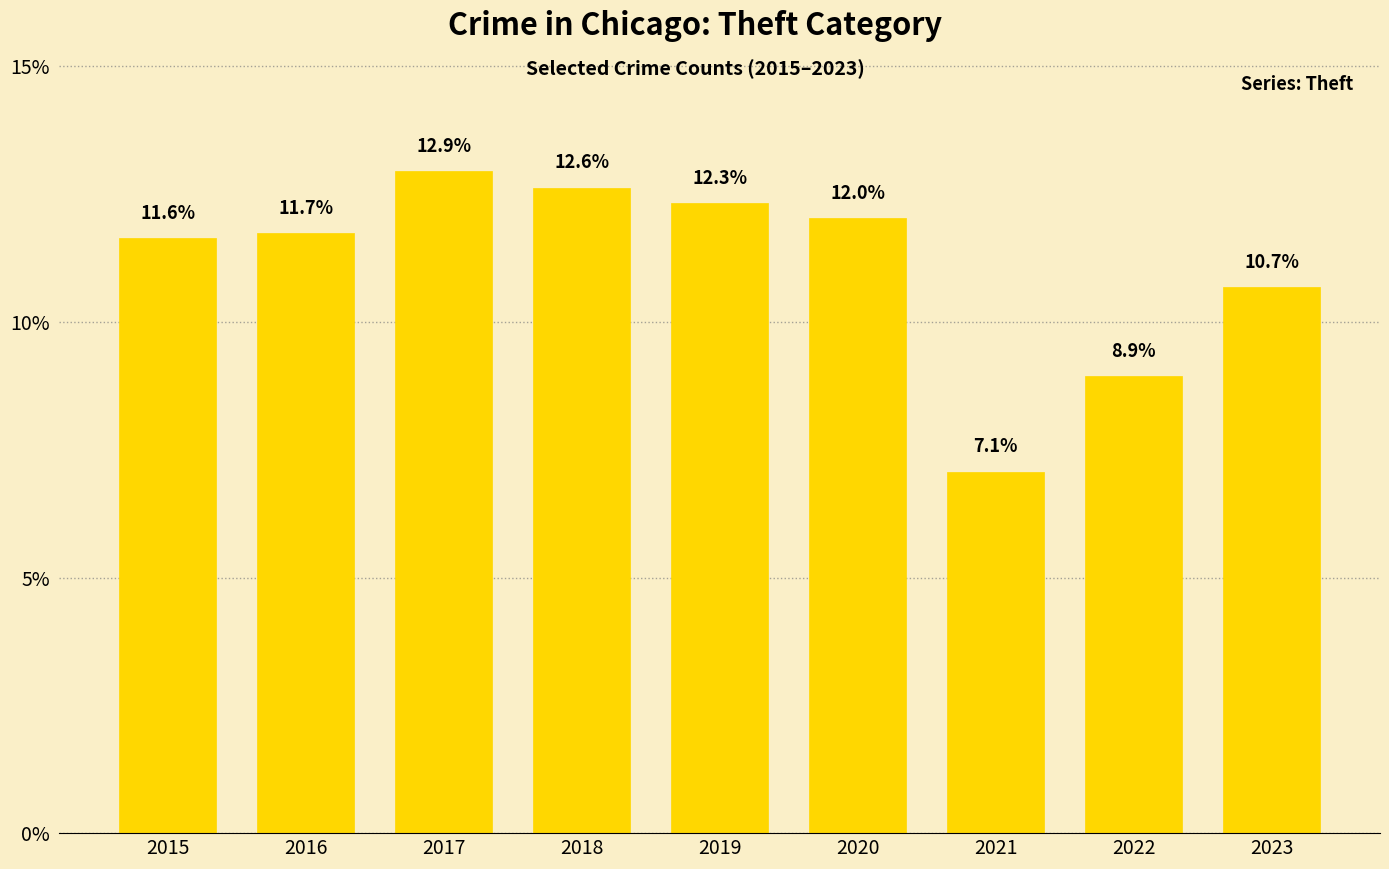

Which has a higher value, 2015 or 2023?

2015